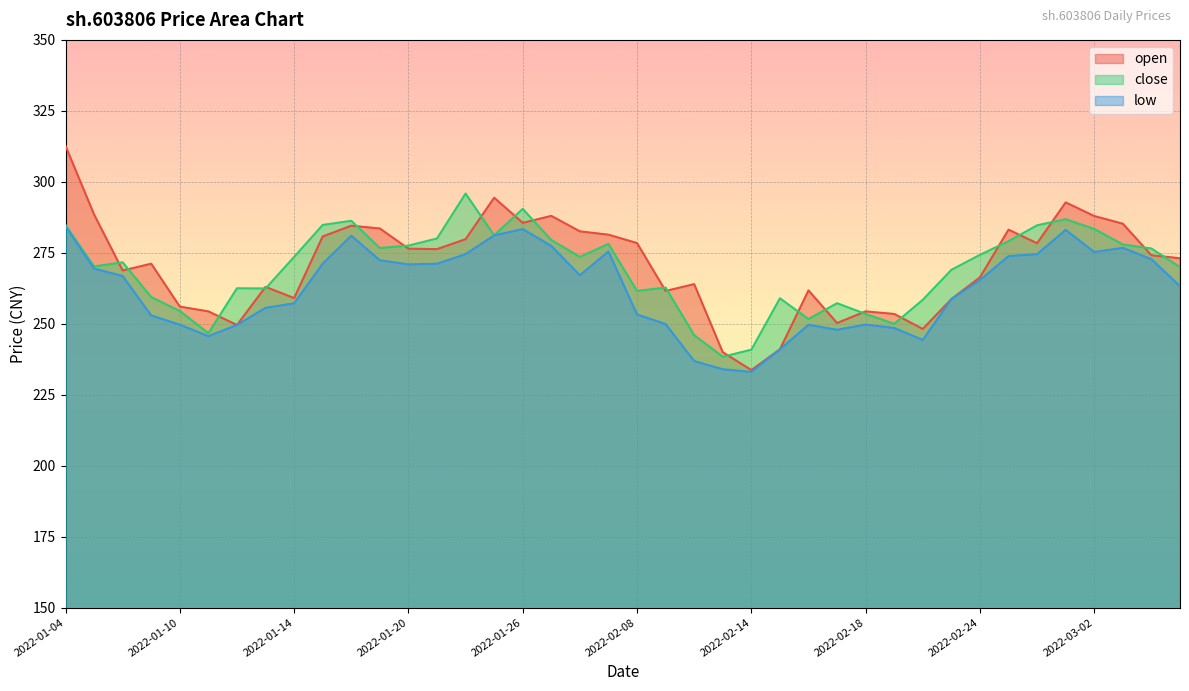

How many series are shown in this chart?

3